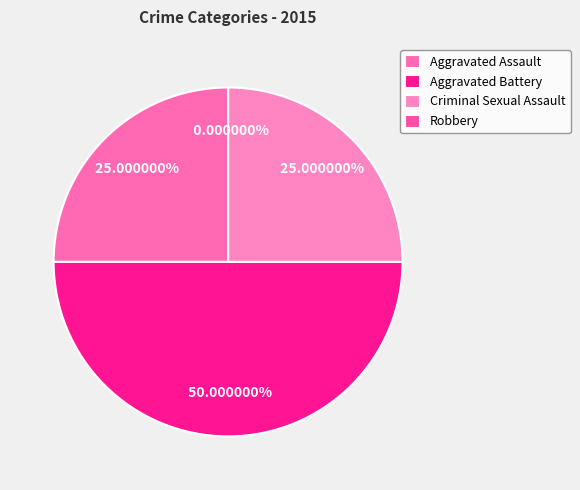

Which has a higher value, Criminal Sexual Assault or Robbery?

Criminal Sexual Assault